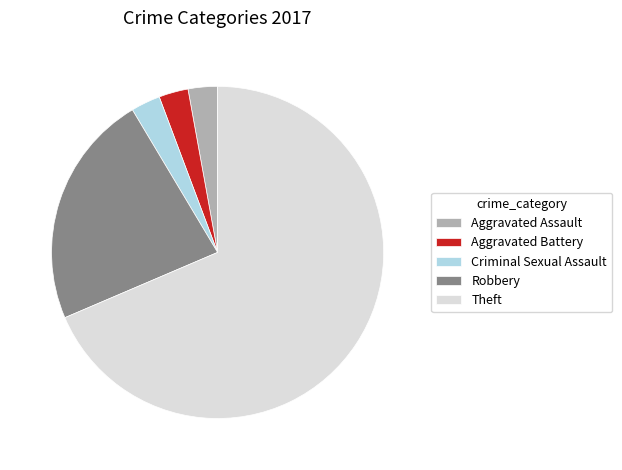

Approximately how many times larger is the value at Robbery compared to Aggravated Assault?

8.0